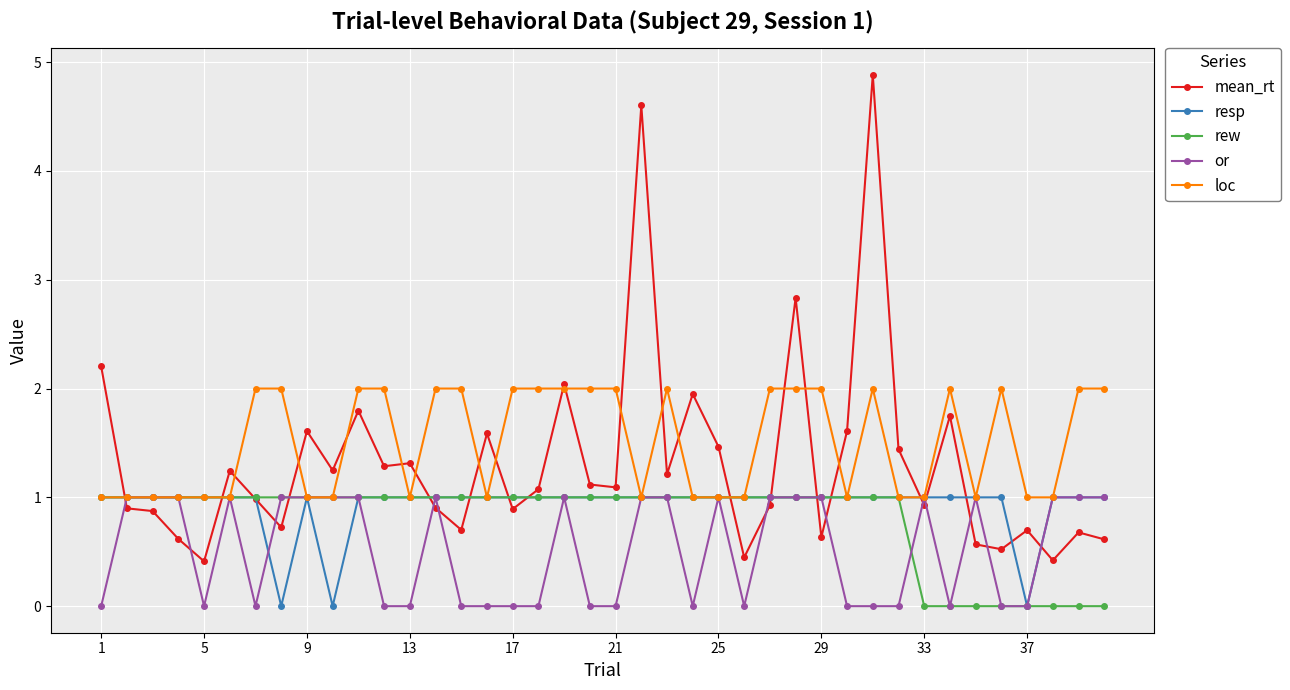

Which series has the widest spread of values?

mean_rt